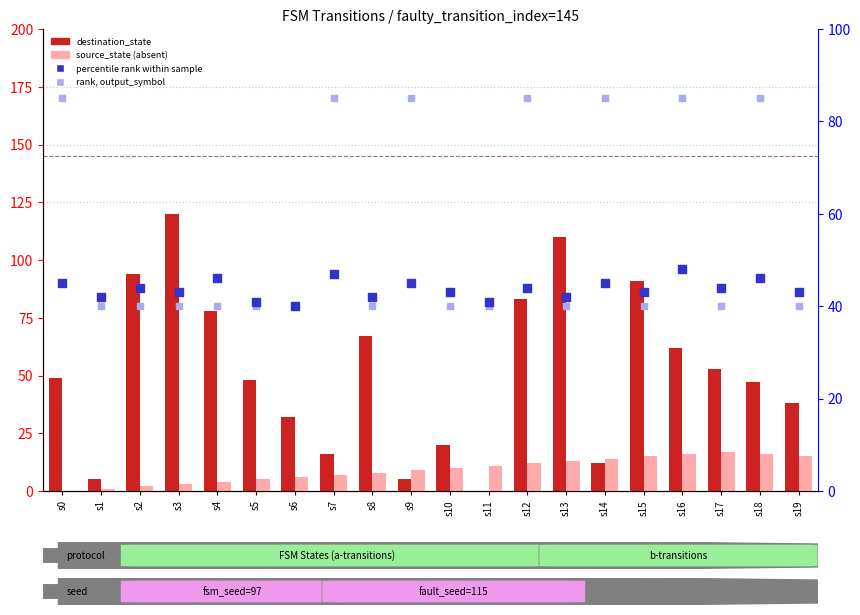

Which series has the widest spread of Y values?

destination_state